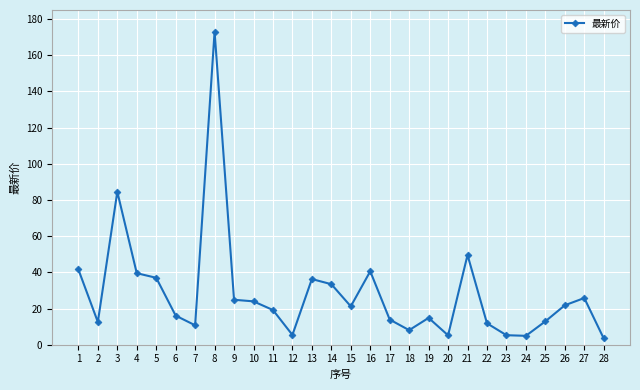

At which category does the chart reach its peak across all series?

8